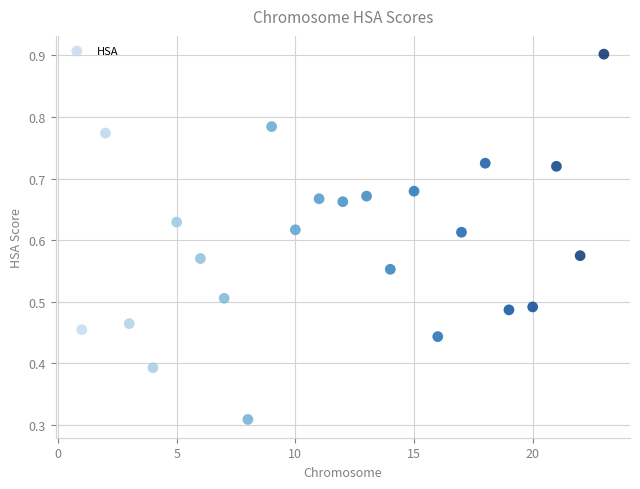

What is the range of X values (max minus min)?

22.0